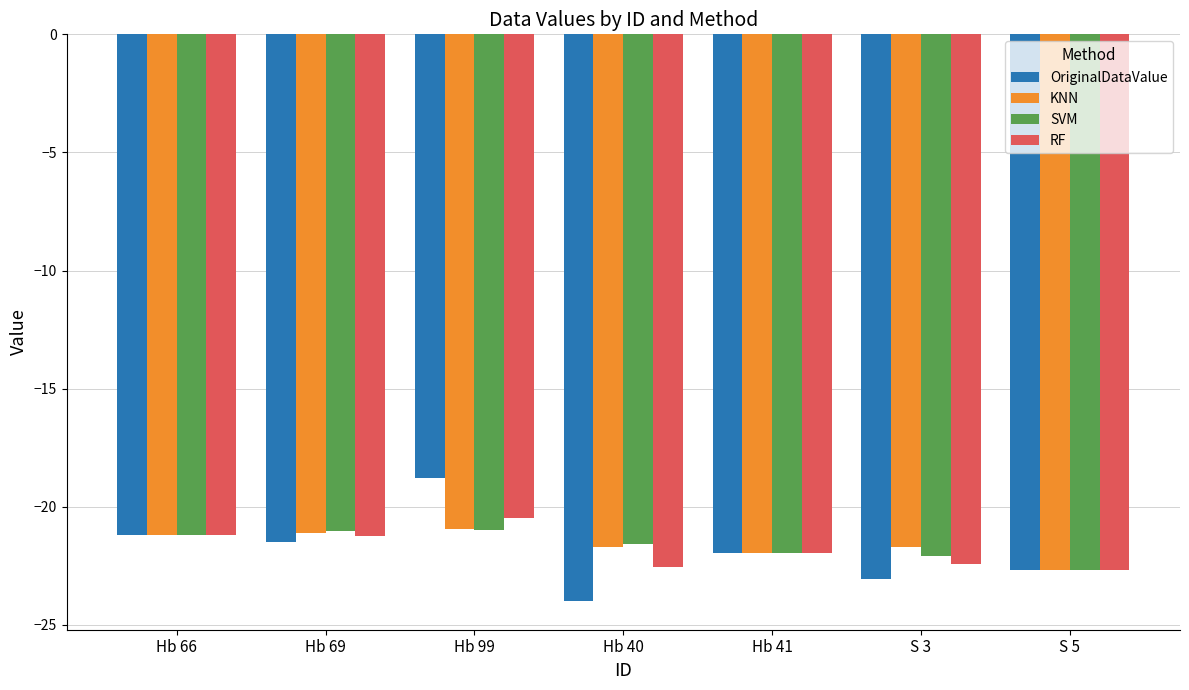

How many values in the KNN series are below -21?

6